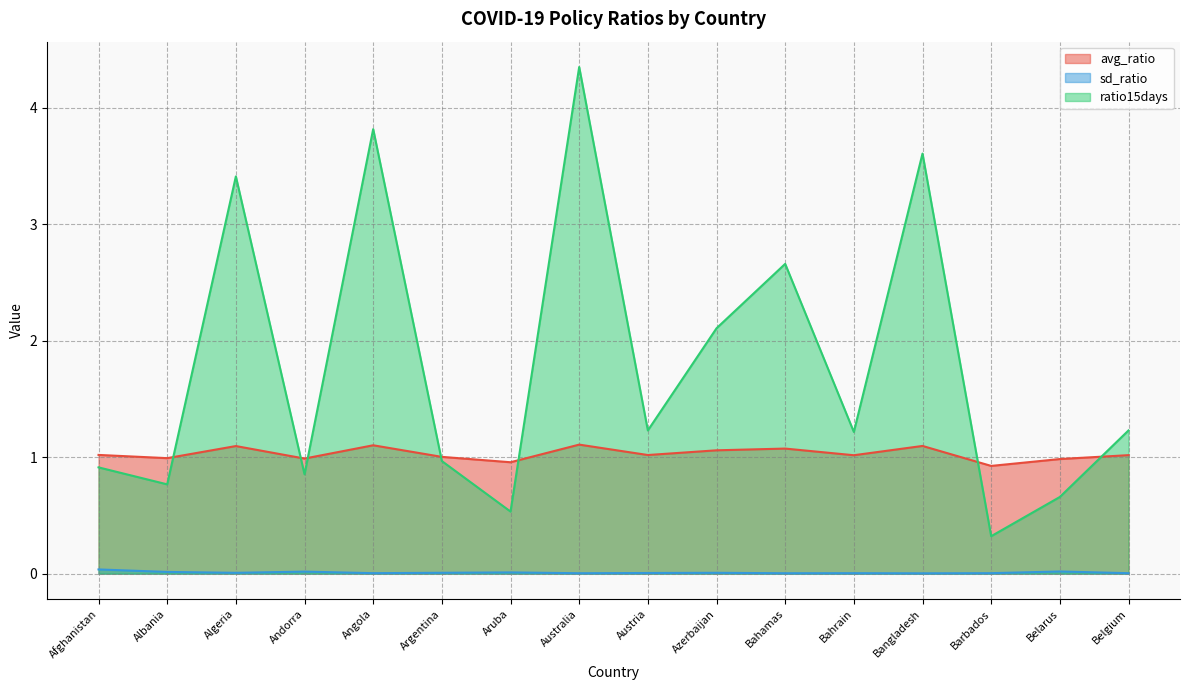

List the labels in order of sd_ratio value, smallest first.

Bangladesh, Bahamas, Australia, Belgium, Bahrain, Barbados, Angola, Austria, Algeria, Azerbaijan, Argentina, Aruba, Albania, Andorra, Belarus, Afghanistan